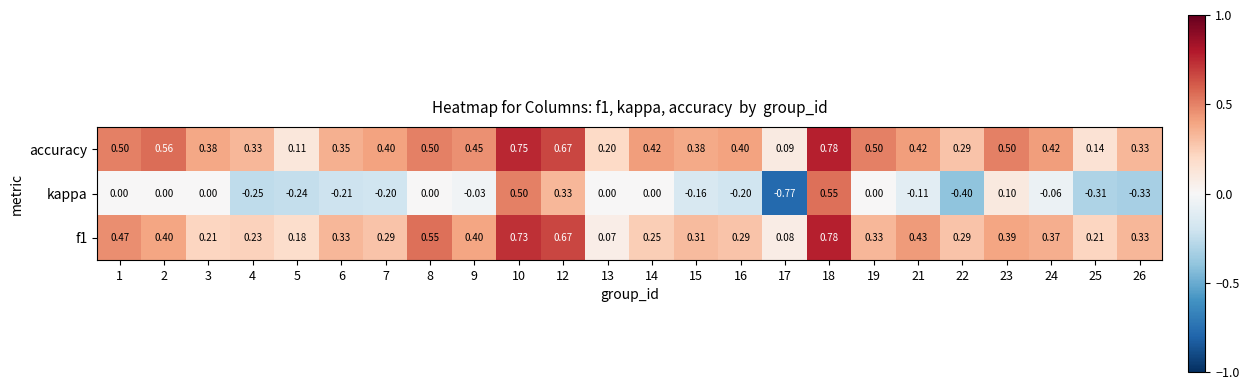

Which series has the largest total across all categories?

accuracy